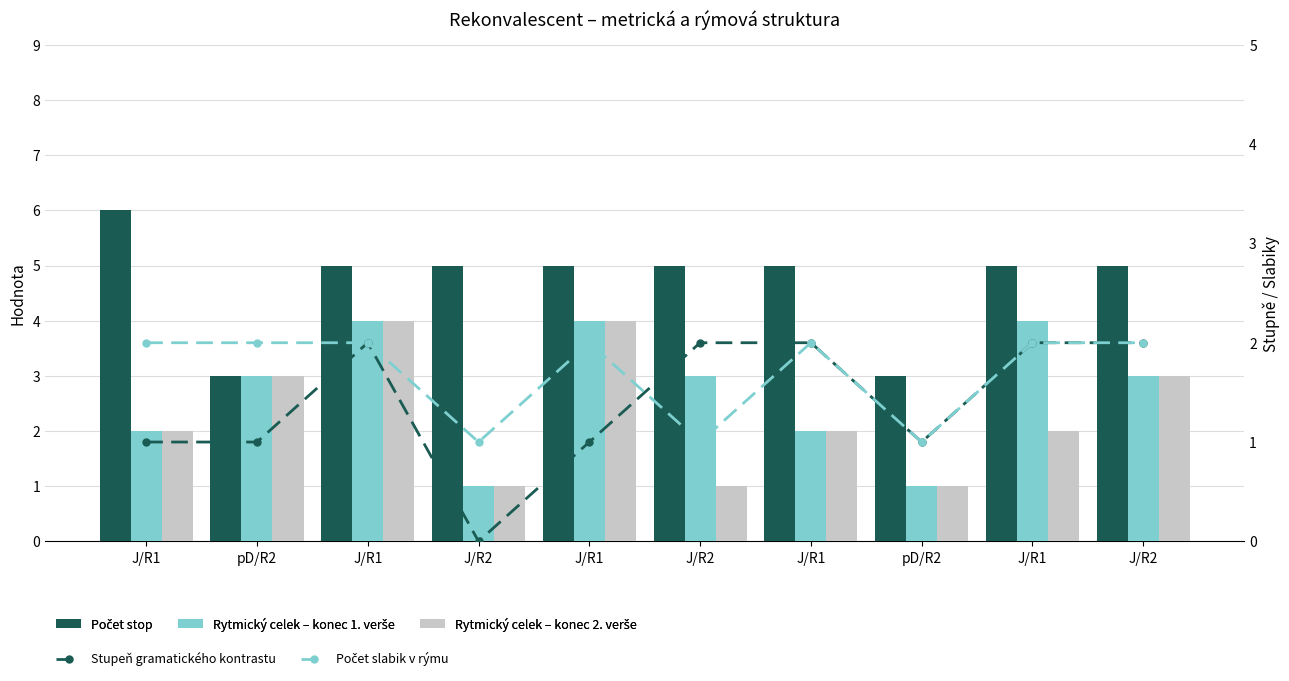

What is the label of the 5th bar from the left?

J/R1